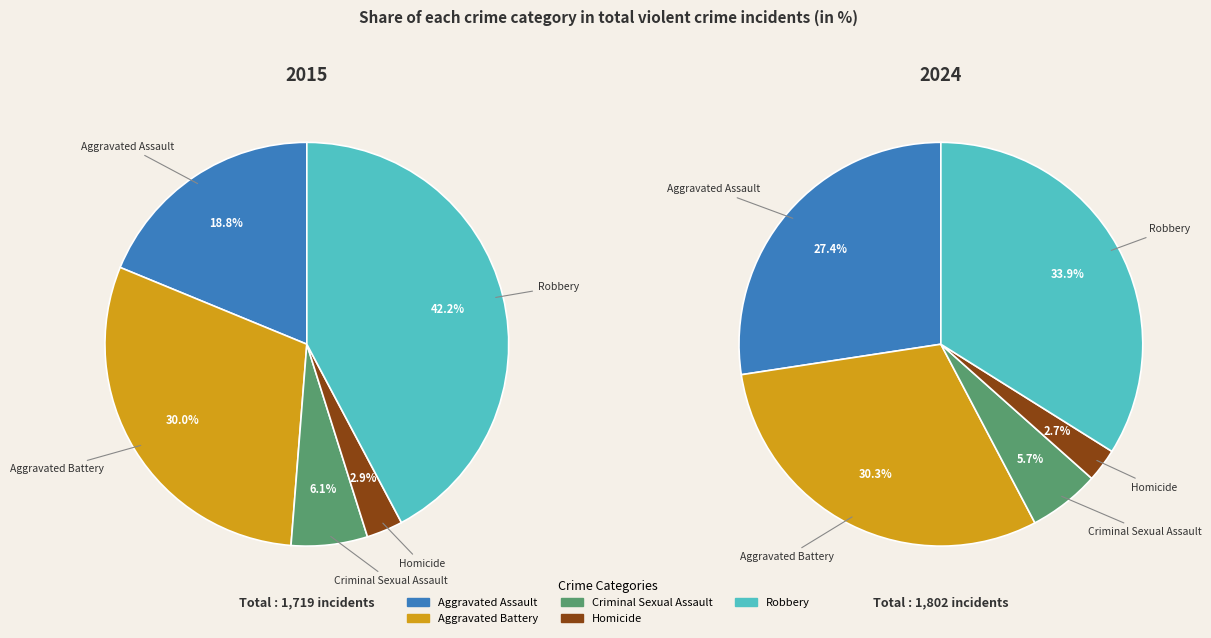

Rank the series by their maximum value, from highest to lowest.

2015, 2024